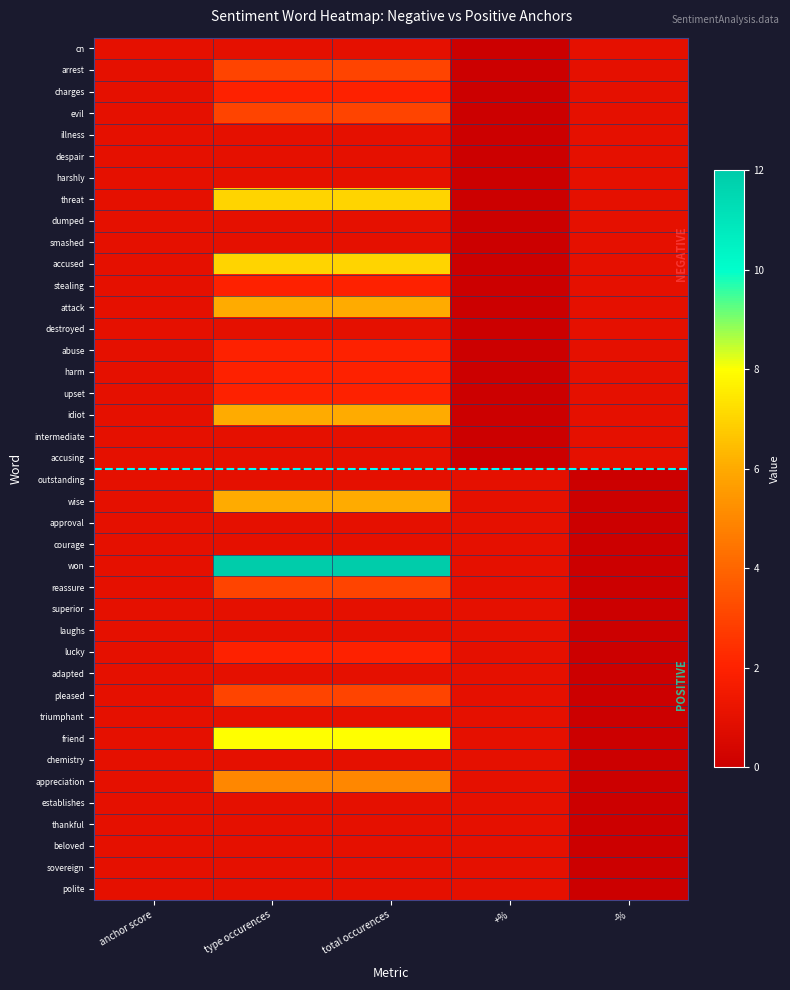

What is the difference between the highest and lowest values at -%?

1